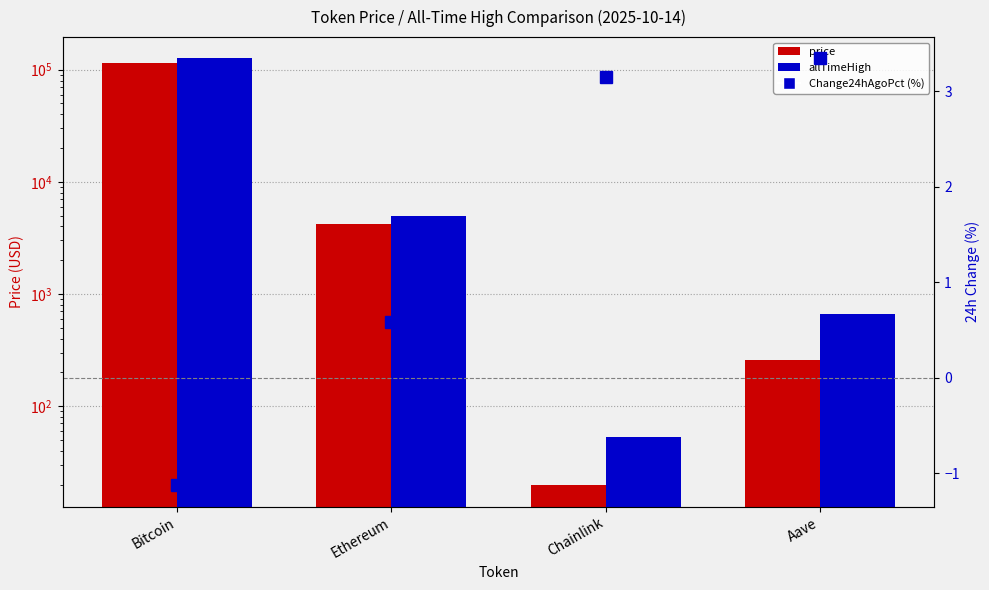

Reading left to right, extract all data points from this chart.

price: Bitcoin=114127.0	Ethereum=4199.0	Chainlink=19.7	Aave=258.9
allTimeHigh: Bitcoin=126080.0	Ethereum=4946.1	Chainlink=52.7	Aave=661.7
Change24hAgoPct (%): Bitcoin=-1.1	Ethereum=0.6	Chainlink=3.2	Aave=3.3